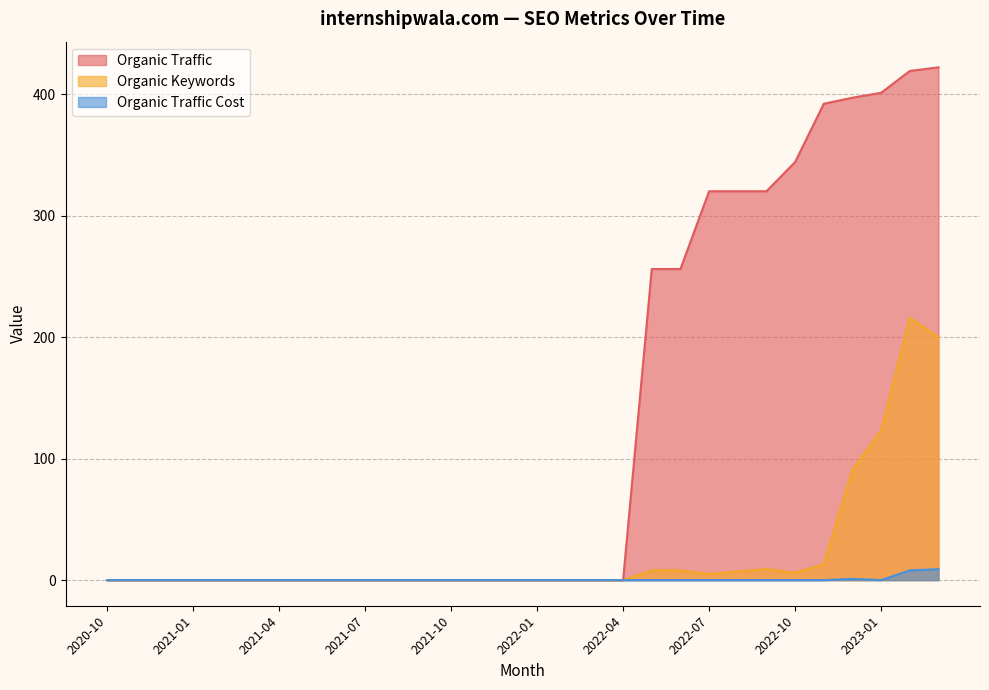

Is it true that Organic Traffic Cost equals 9 at 2023-03?

True